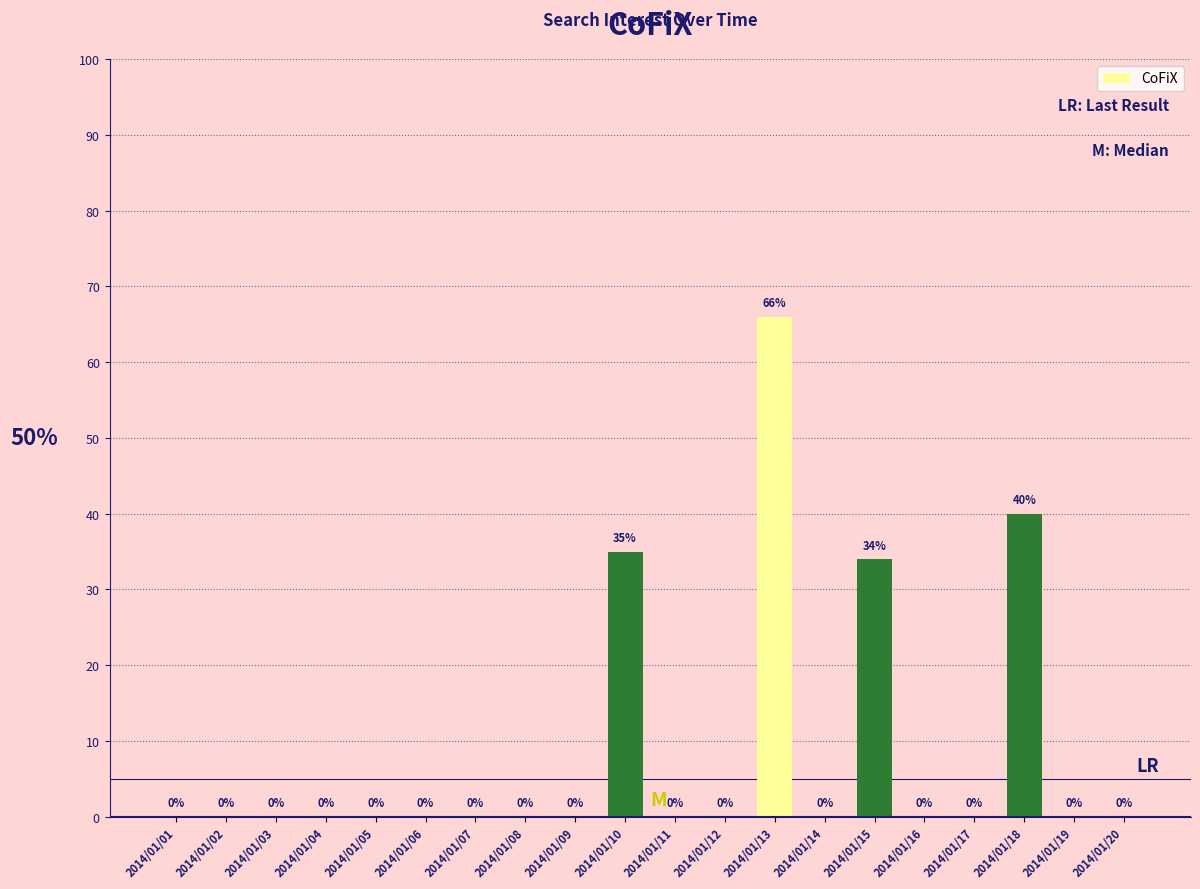

What is the greatest value displayed?

66